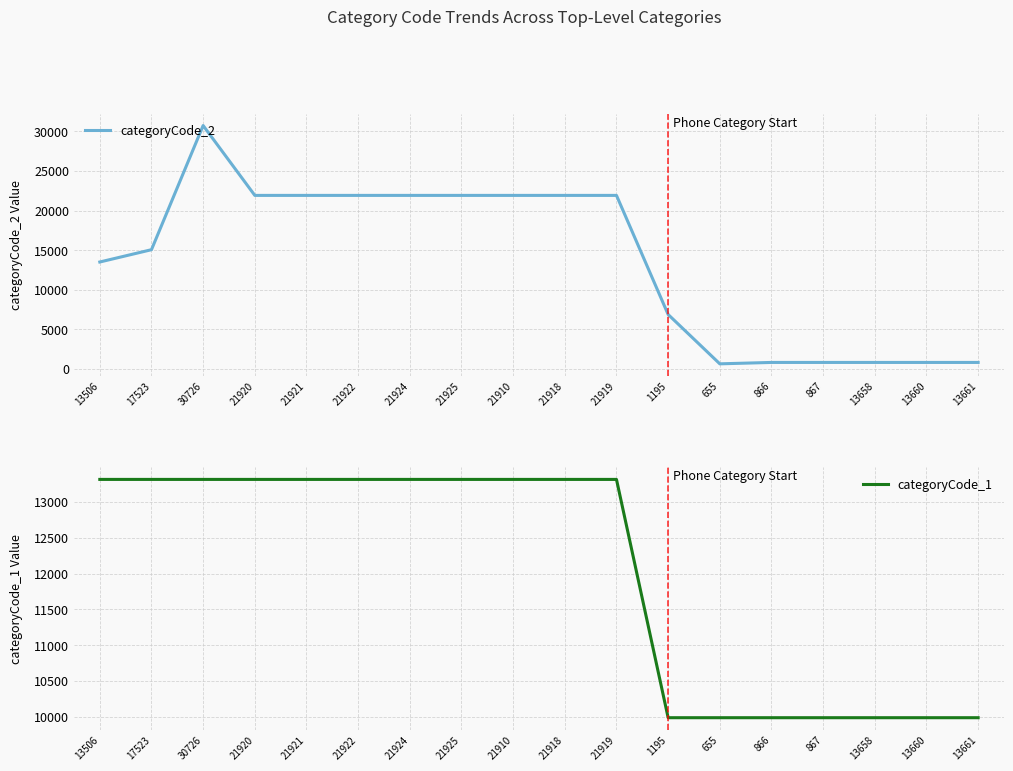

Is the value of categoryCode_2 at 17523 greater than the value of categoryCode_1 at 21918?

Yes